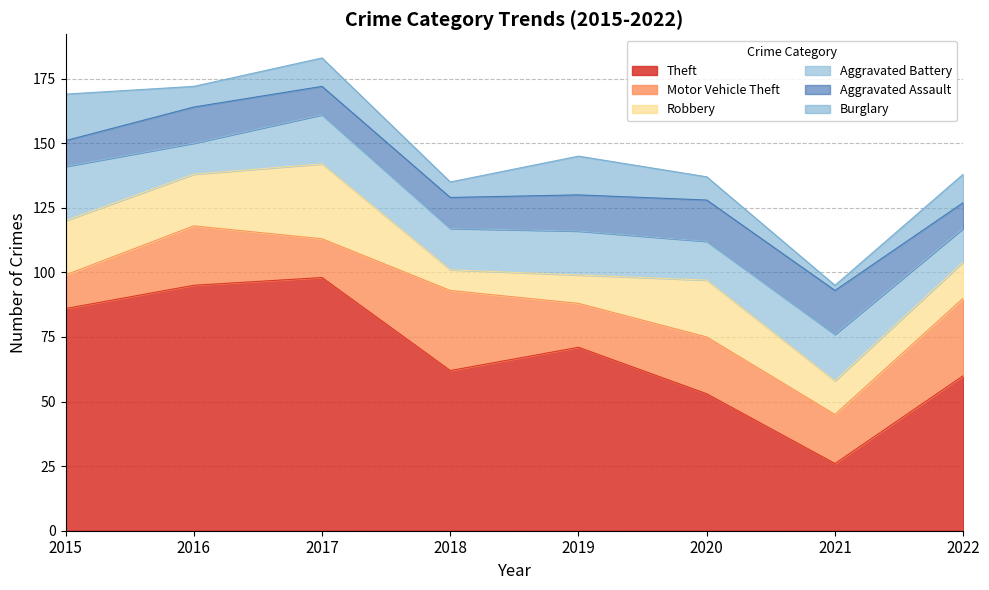

Which series has the largest range (max minus min)?

Theft